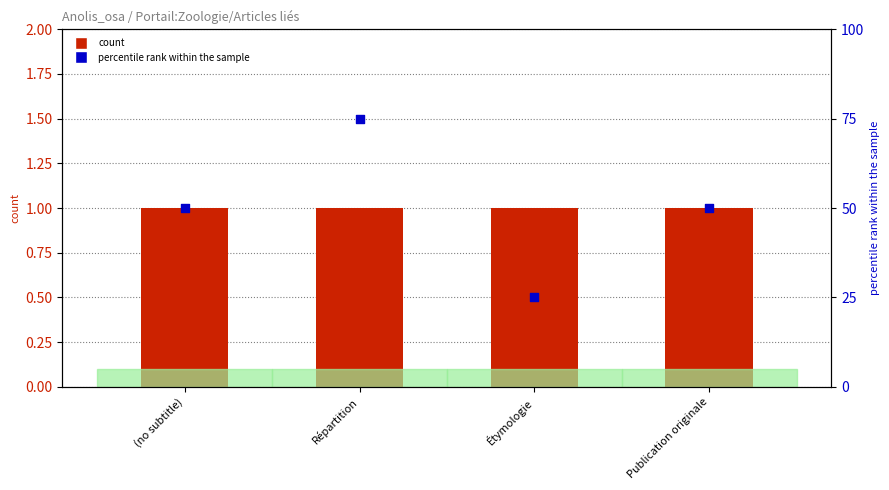

Which series has the largest total across all categories?

percentile rank within the sample